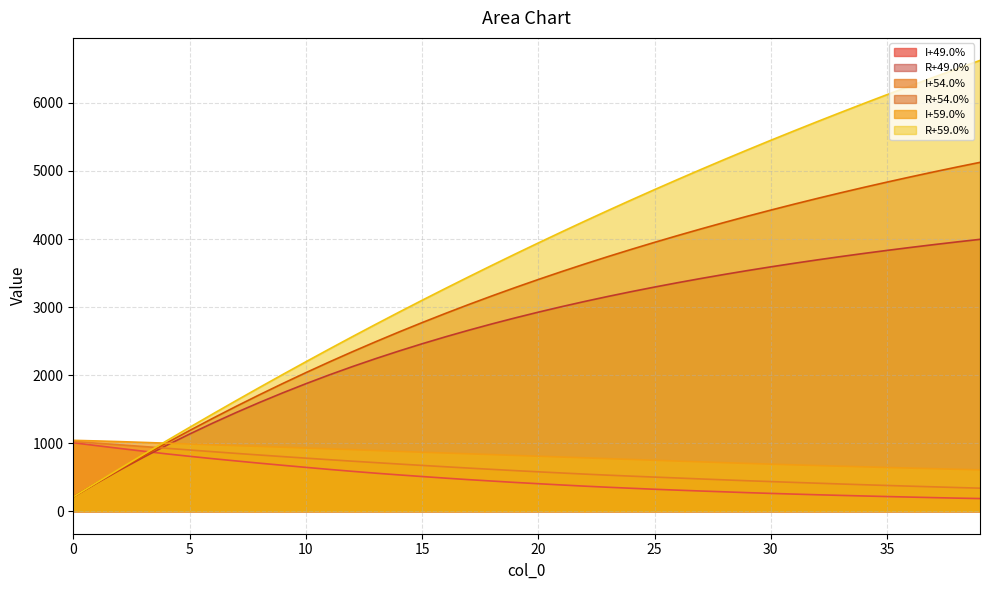

List the labels in order of I+59.0% value, largest first.

0, 1, 2, 3, 4, 5, 6, 7, 8, 9, 10, 11, 12, 13, 14, 15, 16, 17, 18, 19, 20, 21, 22, 23, 24, 25, 26, 27, 28, 29, 30, 31, 32, 33, 34, 35, 36, 37, 38, 39